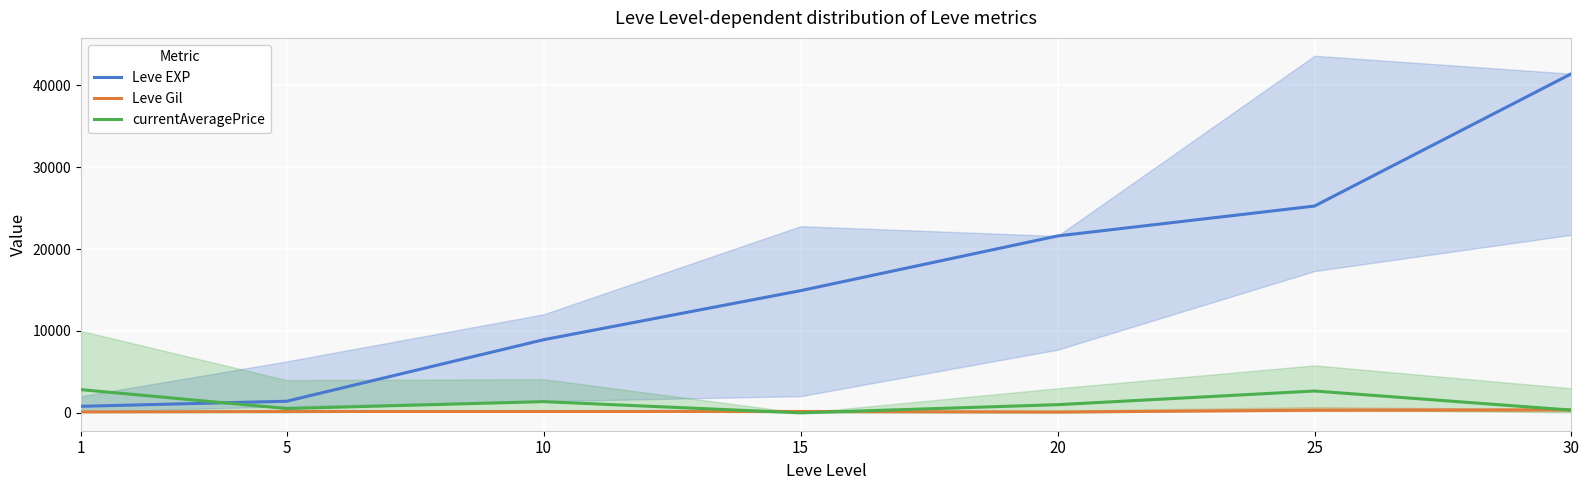

The value of Leve Gil at 5 is 169.0. True or false?

True